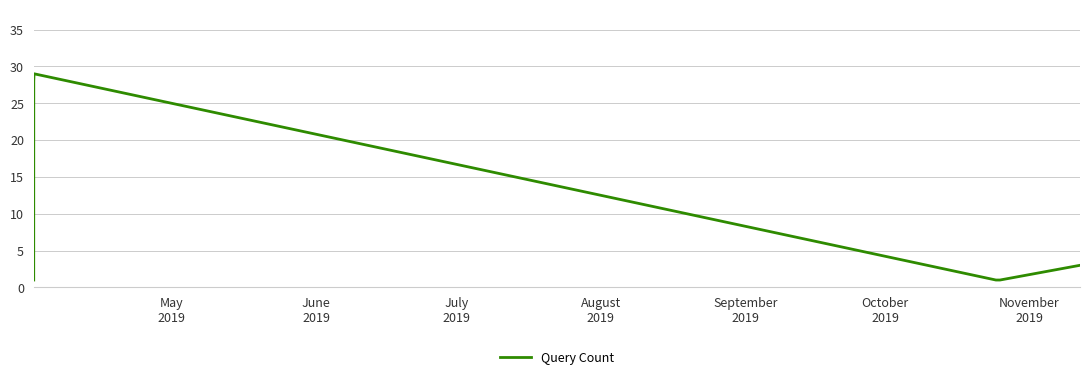

What is the maximum value shown in the chart?

29